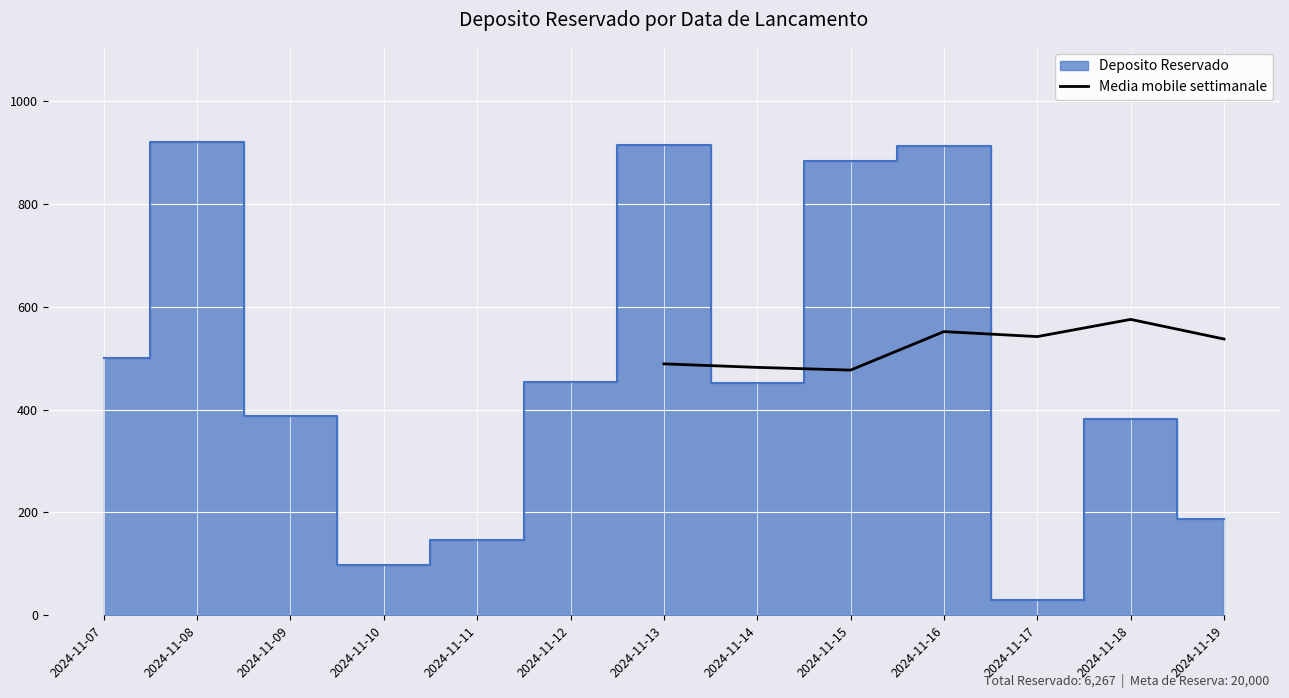

At which label does Media mobile settimanale reach its peak?

2024-11-18